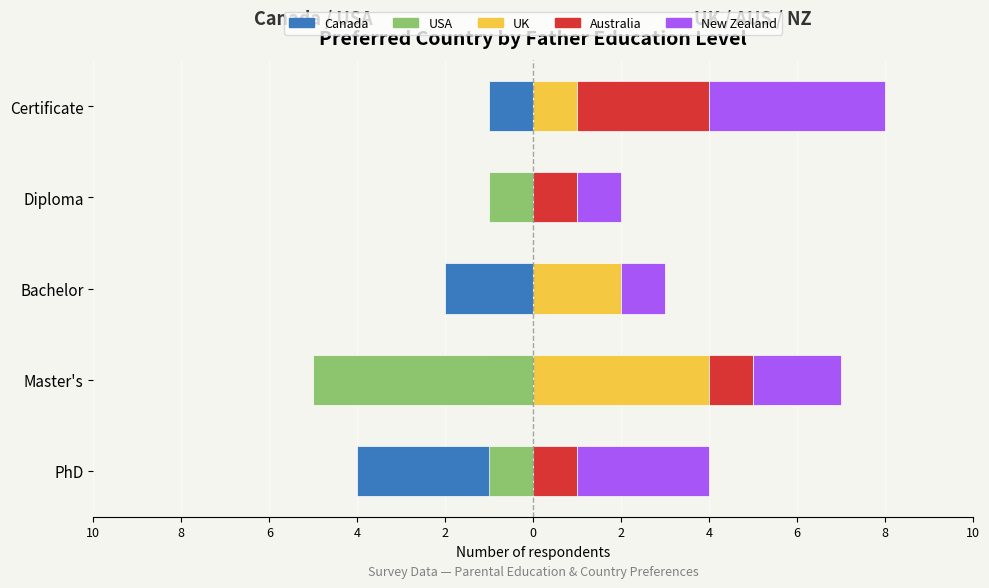

Are the bars horizontal?

Yes